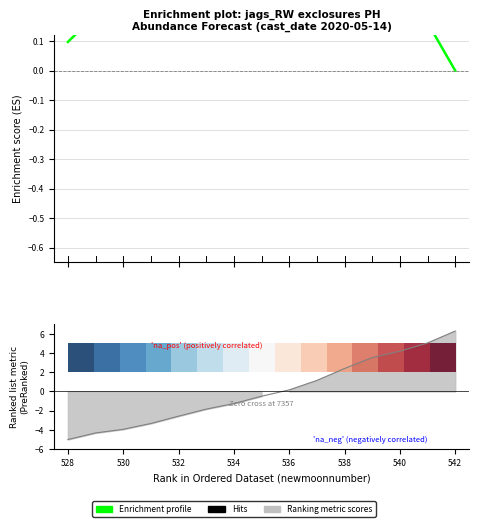

How many positive values does the estimate series have?

7